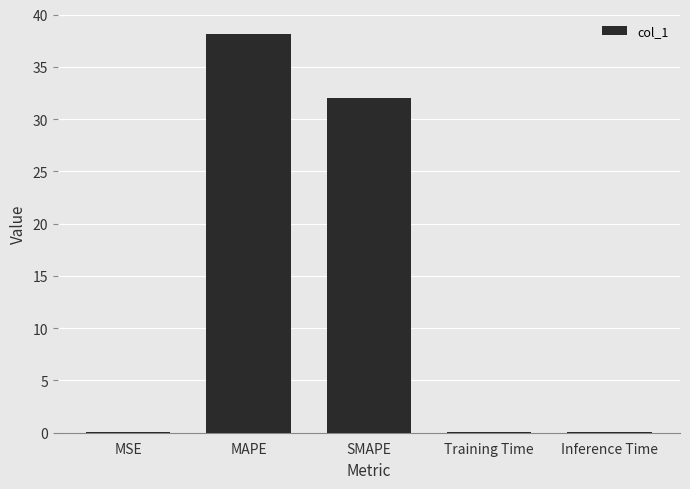

Which has a higher value, Training Time or SMAPE?

SMAPE